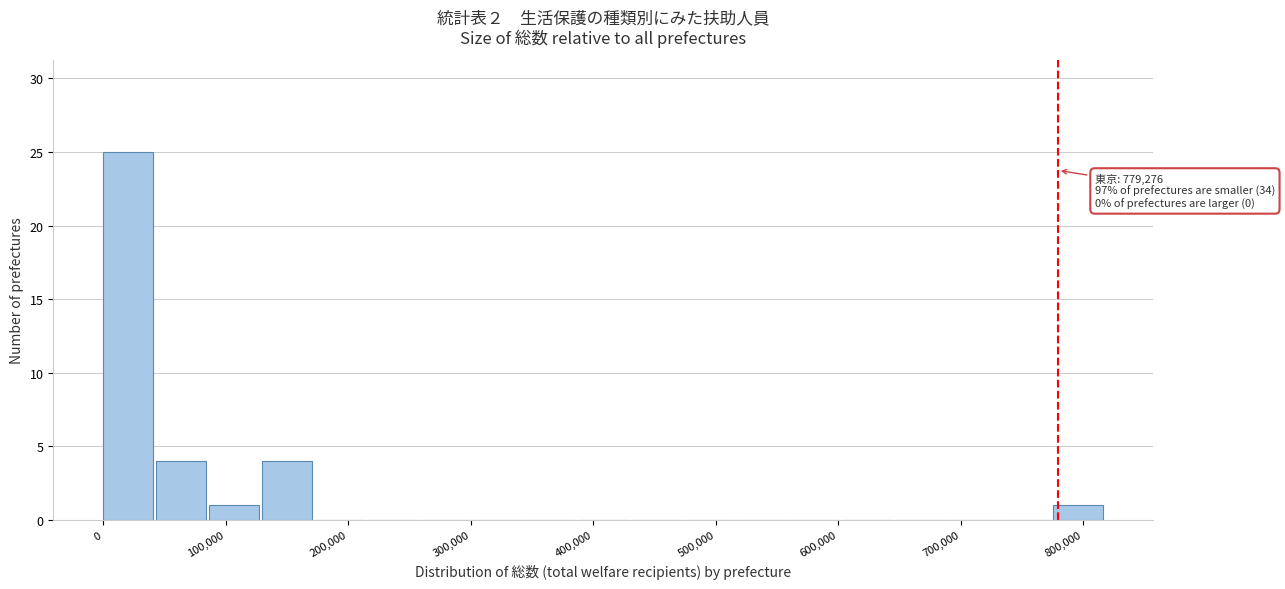

Over which range of the x-axis is the bar tallest?

0 to 40000